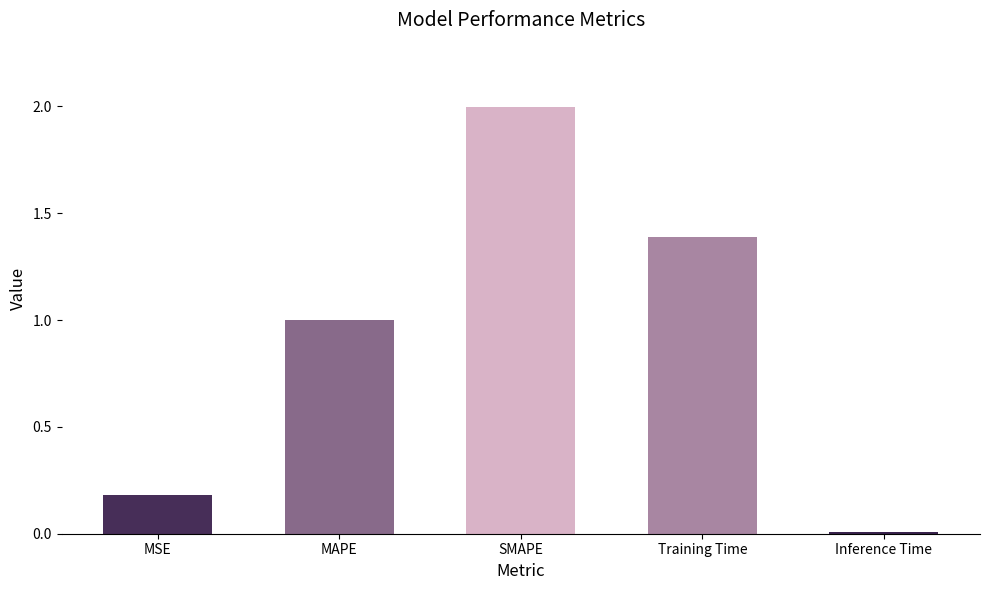

What is the value of the 2nd bar from the left?

1.0